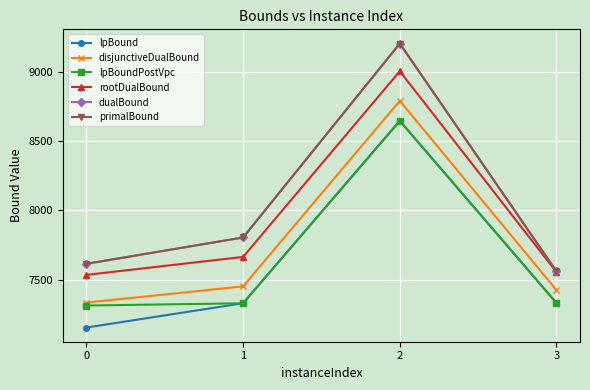

What is the average value of the disjunctiveDualBound series?

7750.8